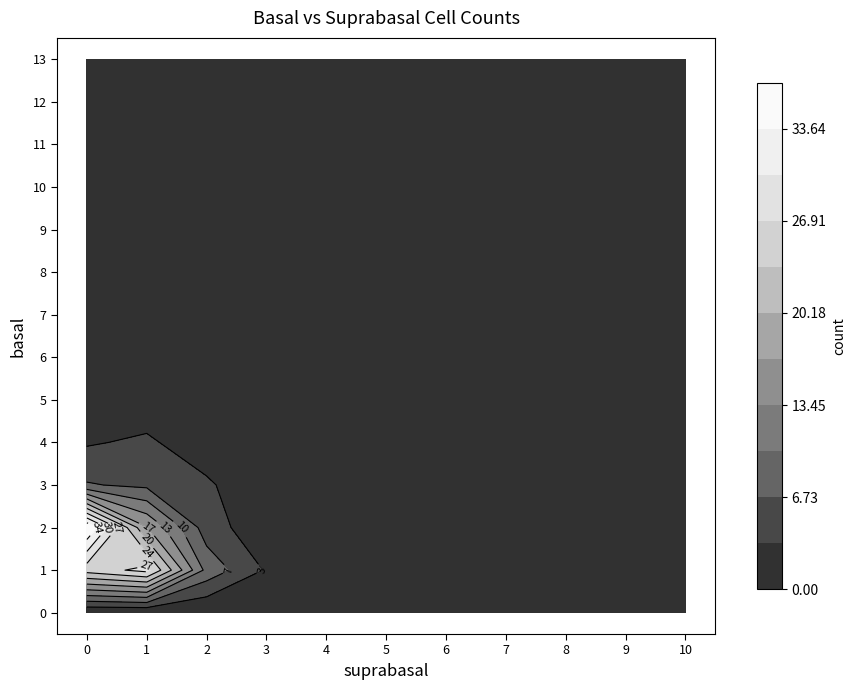

Reading right to left, list all the values displayed in this chart.

row_0: 10=0	9=0	8=0	7=0	6=0	5=0	4=0	3=0	2=0	1=0	0=0
row_1: 10=0	9=0	8=0	7=0	6=0	5=0	4=0	3=3	2=9	1=28	0=25
row_2: 10=0	9=0	8=0	7=0	6=1	5=0	4=0	3=1	2=5	1=17	0=37
row_3: 10=0	9=0	8=0	7=0	6=0	5=0	4=0	3=0	2=4	1=6	0=7
row_4: 10=0	9=0	8=0	7=0	6=0	5=0	4=1	3=2	2=1	1=4	0=3
row_5: 10=0	9=0	8=0	7=0	6=0	5=0	4=1	3=1	2=0	1=1	0=1
row_6: 10=0	9=0	8=0	7=0	6=0	5=0	4=0	3=0	2=0	1=2	0=0
row_7: 10=0	9=0	8=0	7=0	6=0	5=0	4=0	3=0	2=0	1=0	0=0
row_8: 10=0	9=0	8=1	7=0	6=0	5=0	4=0	3=0	2=0	1=0	0=0
row_9: 10=0	9=0	8=0	7=0	6=0	5=0	4=0	3=0	2=0	1=0	0=0
row_10: 10=0	9=0	8=0	7=0	6=0	5=0	4=0	3=0	2=0	1=0	0=0
row_11: 10=0	9=0	8=0	7=0	6=0	5=0	4=0	3=0	2=0	1=0	0=0
row_12: 10=0	9=0	8=0	7=0	6=0	5=0	4=0	3=0	2=0	1=0	0=0
row_13: 10=0	9=0	8=1	7=0	6=0	5=0	4=0	3=0	2=0	1=0	0=0